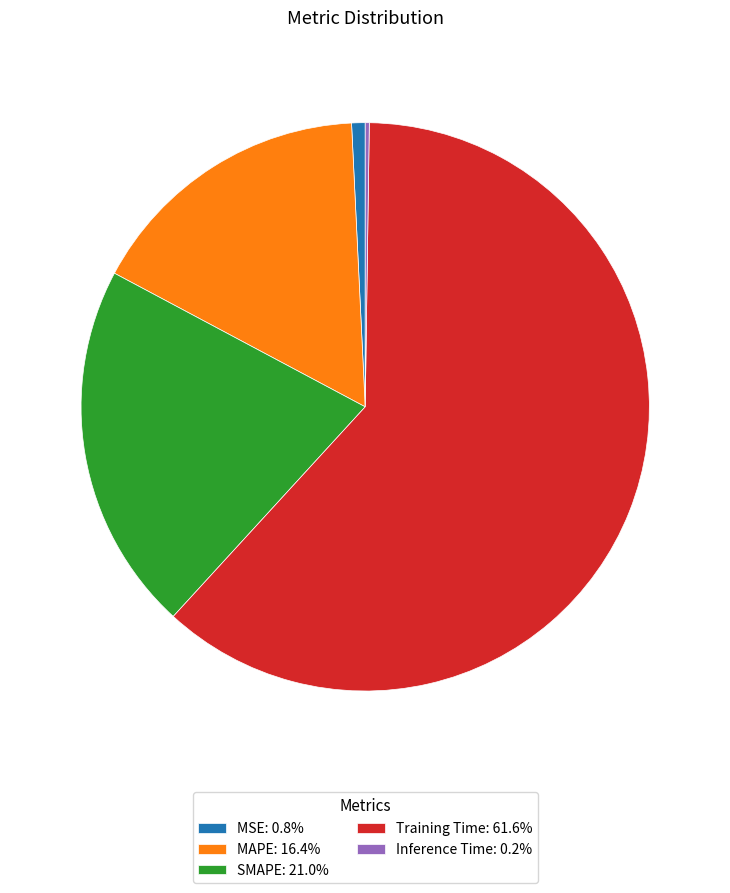

Is the sum of Training Time: 61.6% and SMAPE: 21.0% greater than half?

Yes